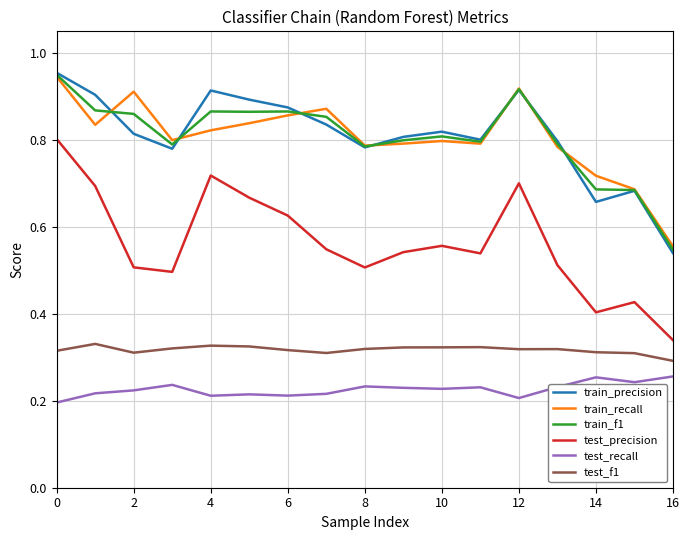

True or false: test_recall and train_f1 cross at least once.

False